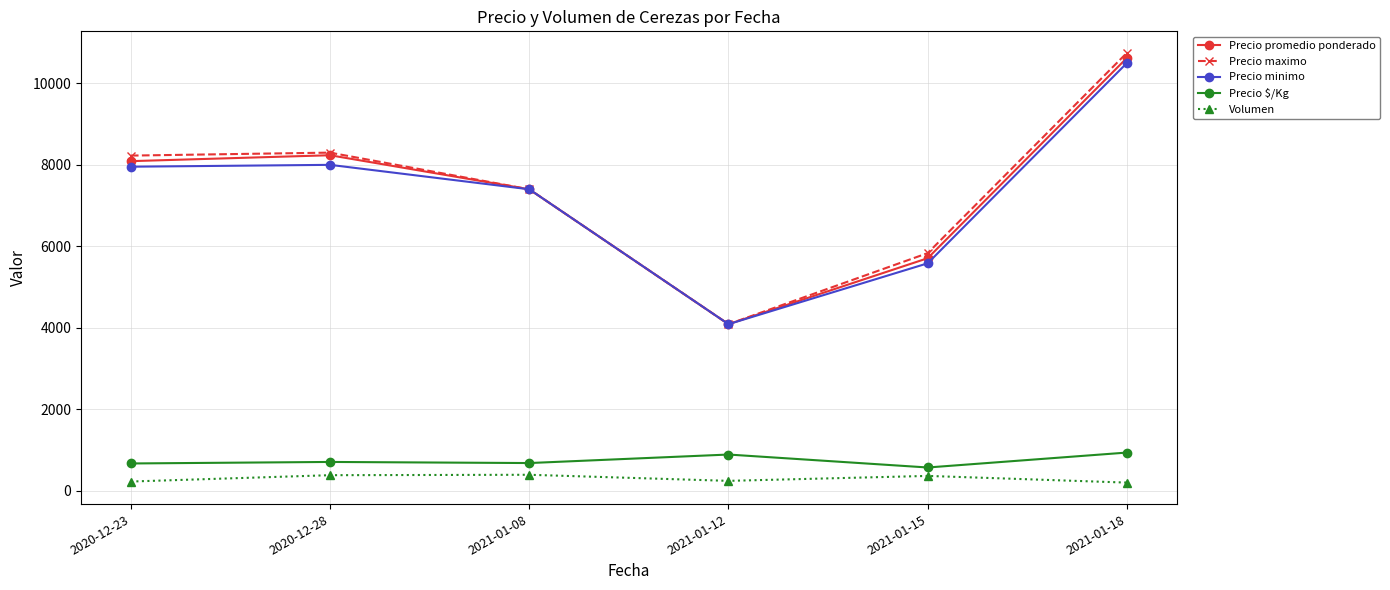

True or false: Volumen and Precio $/Kg cross at least once.

False